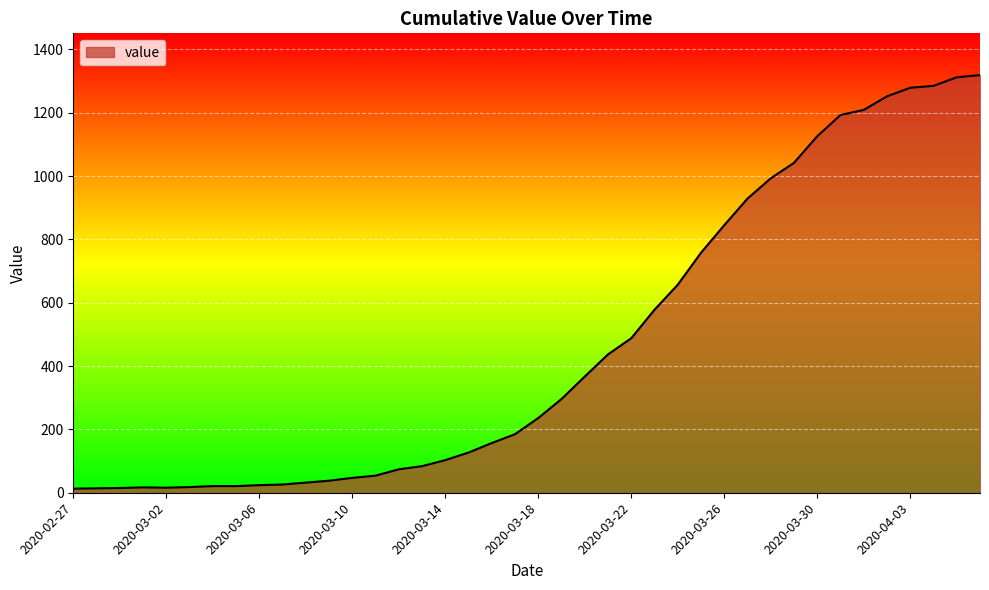

What is the greatest value displayed?

1319